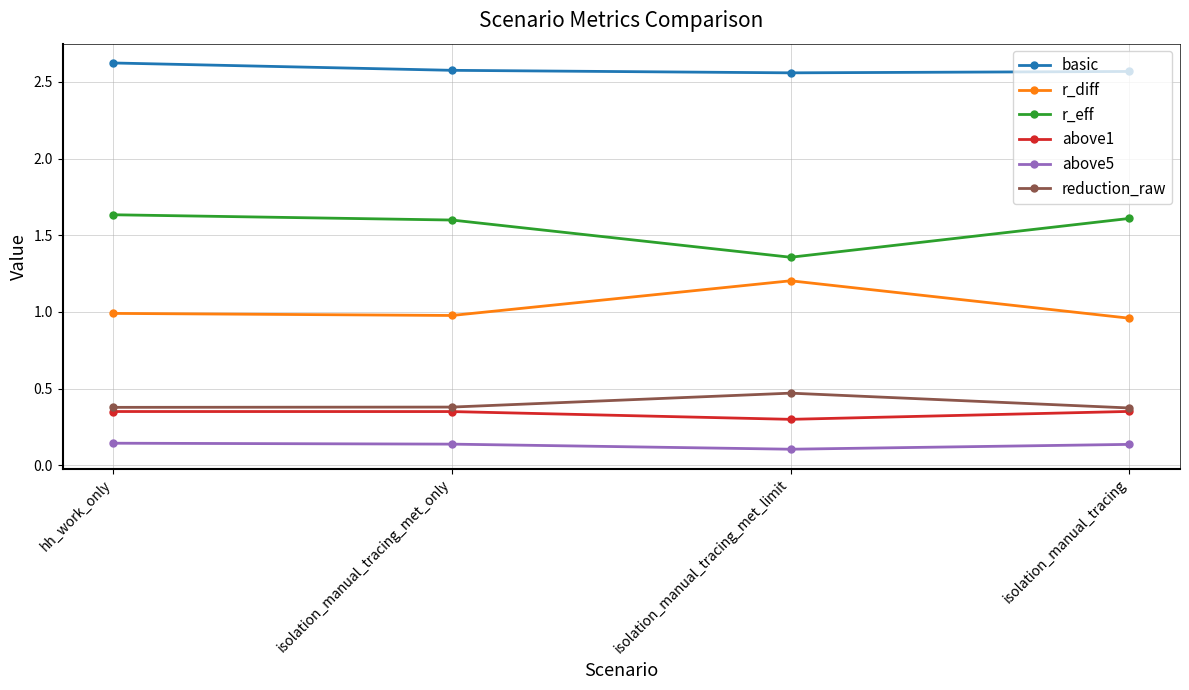

The value of reduction_raw at isolation_manual_tracing is 0.4. True or false?

True